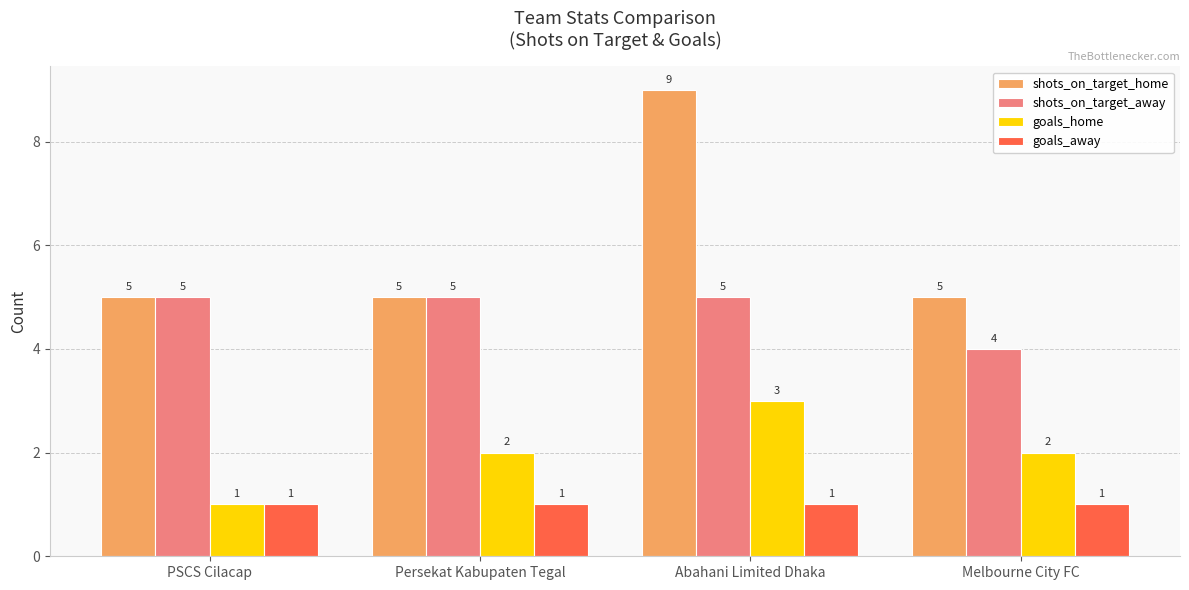

What is the sum of the shots_on_target_away values at PSCS Cilacap and Persekat Kabupaten Tegal?

10